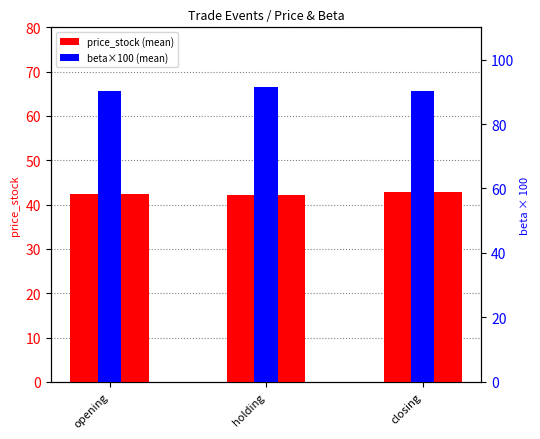

What is the average value of the price_stock (mean) series?

42.5